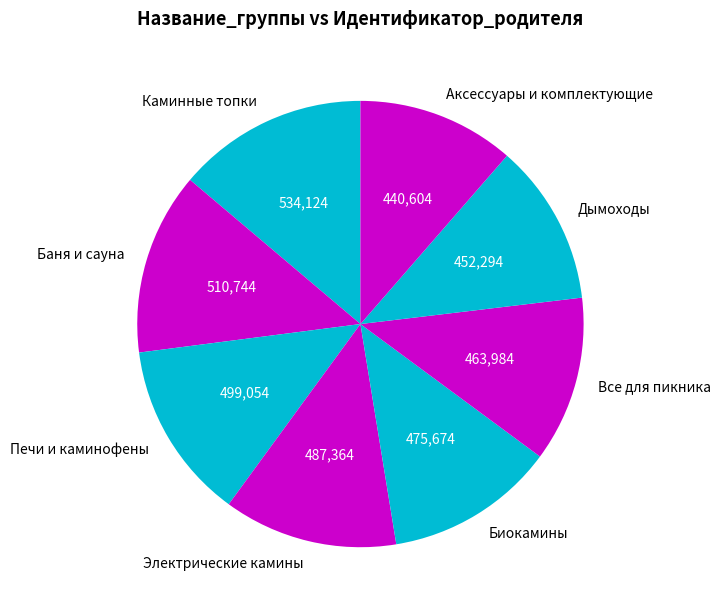

Do Аксессуары и комплектующие and Печи и каминофены together represent more than half of the pie?

No